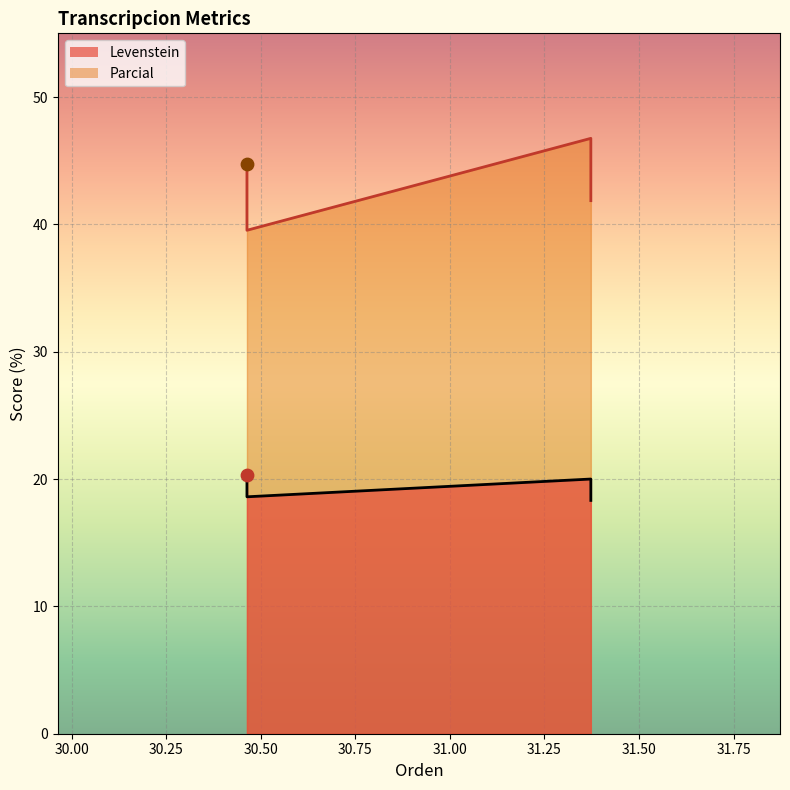

Which series has the largest total across all categories?

Parcial